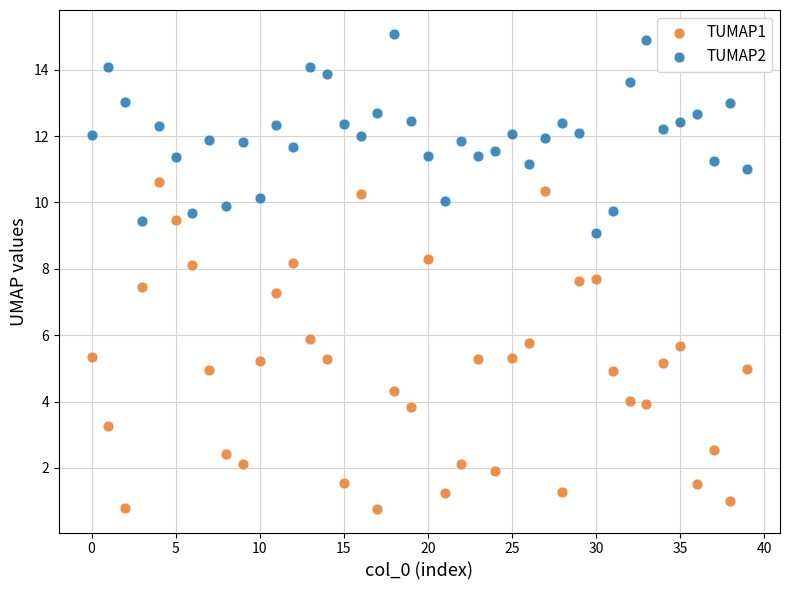

Which series has the largest Y range (max minus min)?

TUMAP1